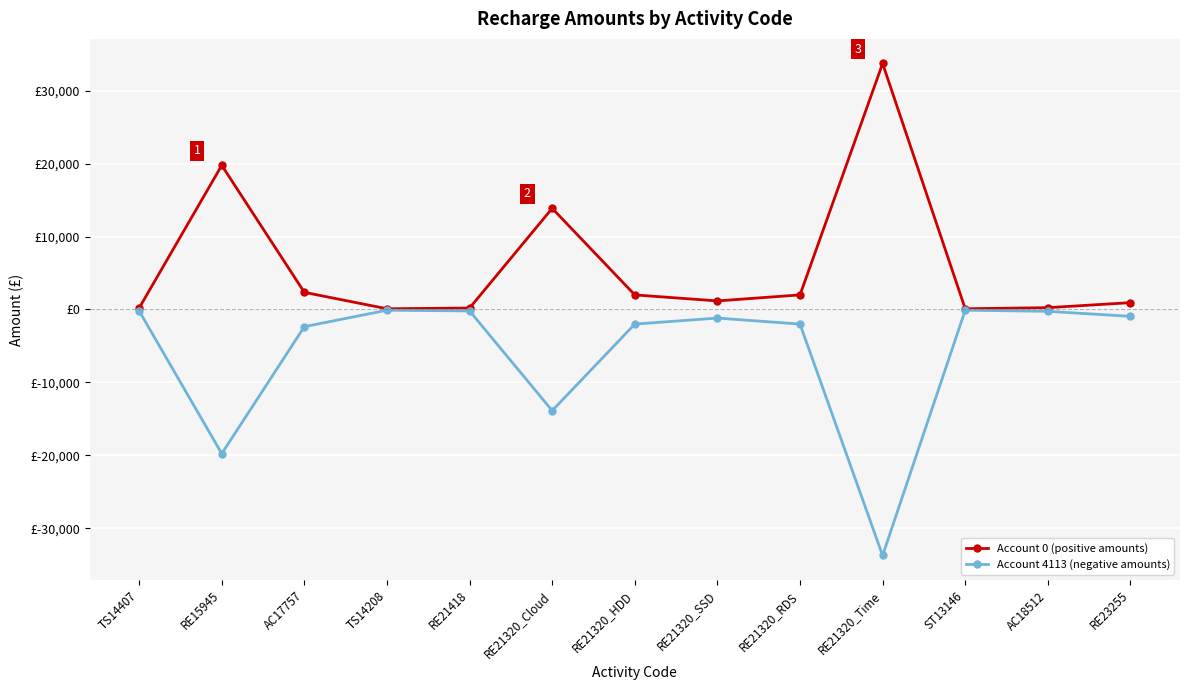

Is it true that Account 4113 (negative amounts) equals -250.0 at AC18512?

True